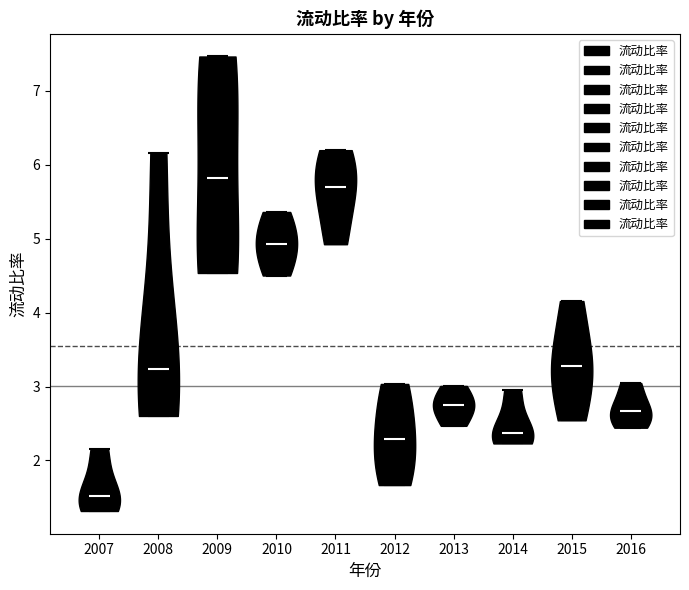

Which violin has the lowest median line?

2007